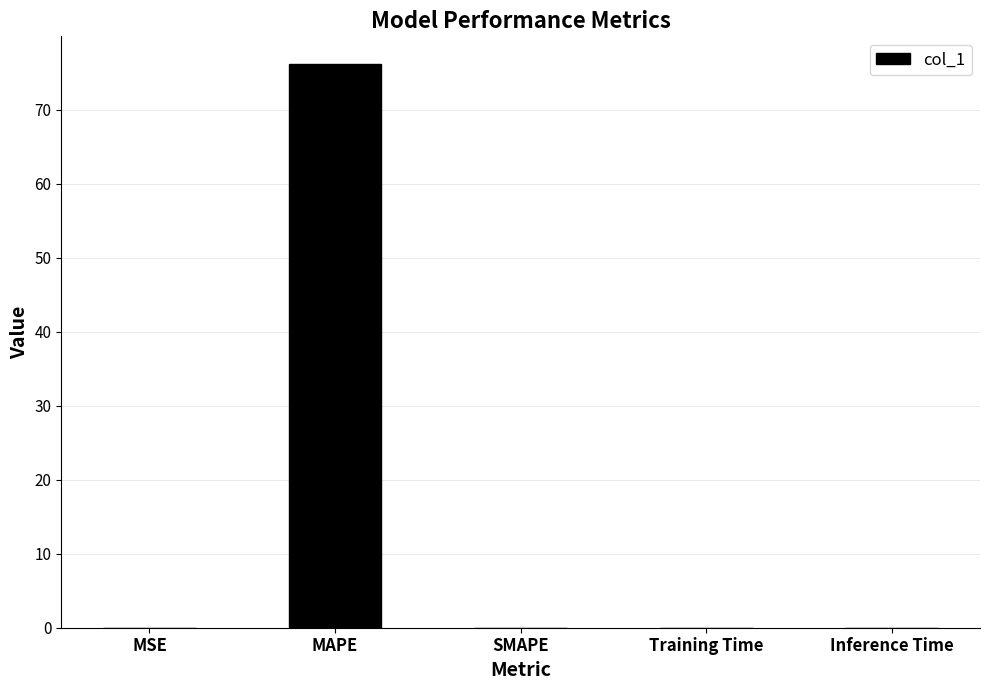

Which category has the highest value across all series?

MAPE